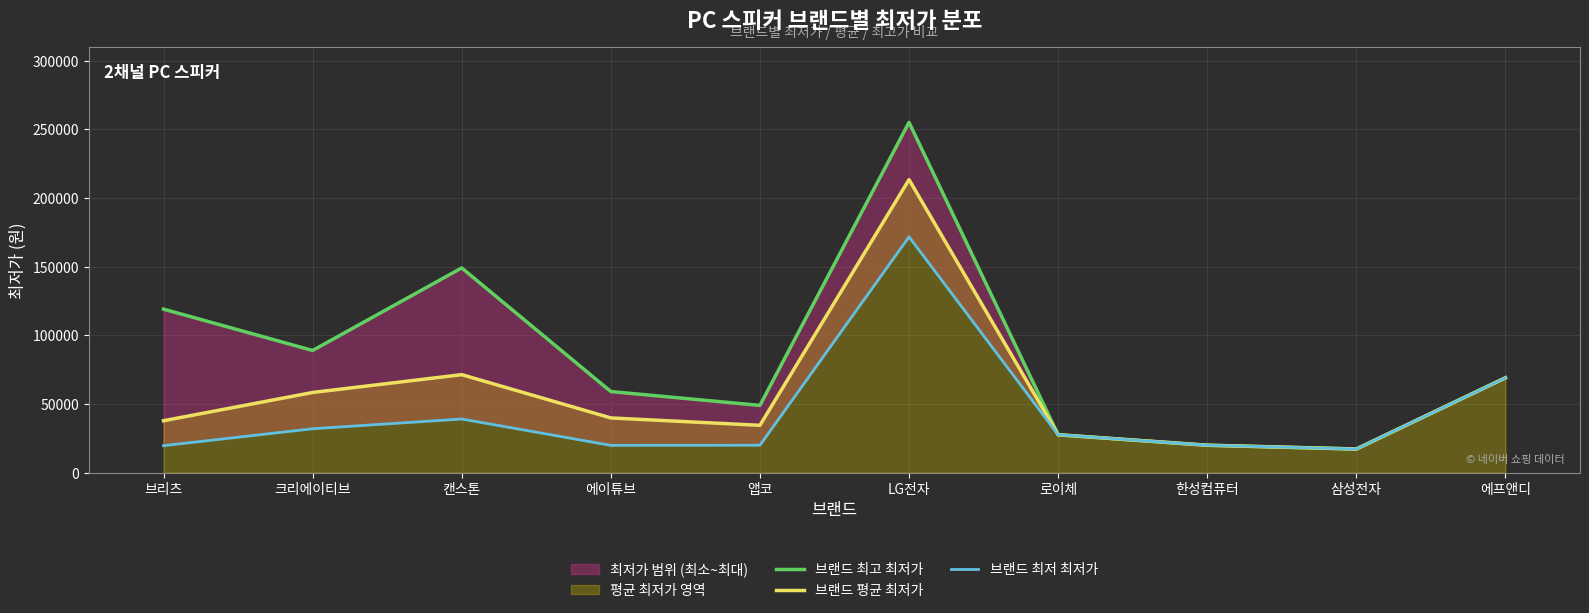

At which label does 브랜드 최고 최저가 first exceed 69000?

브리츠